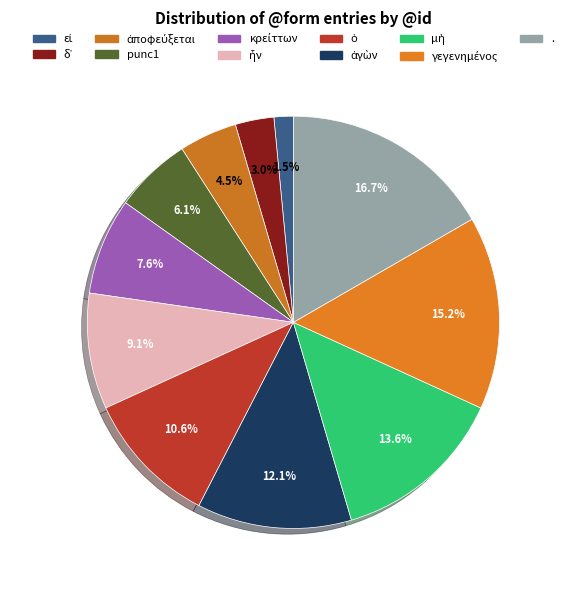

What is the smallest slice in the pie chart?

εἰ